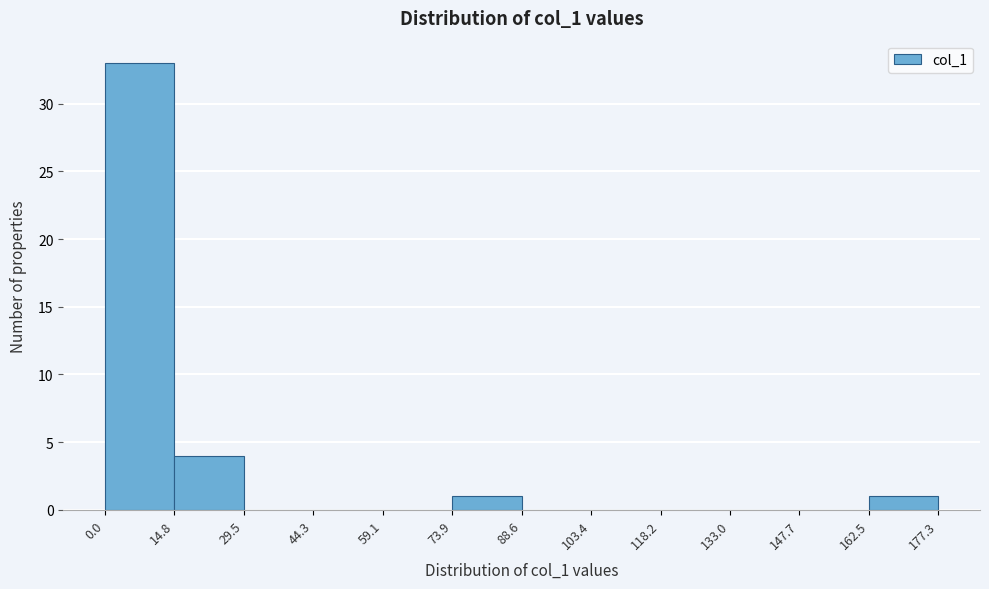

Reading left to right, transcribe this chart: for each bar, give the range it covers on the x-axis and its height. The values are not printed on the chart, so give them approximately, as read against the axis.

0.0 to 14.8: 33
14.8 to 29.5: 4
29.5 to 44.3: 0
44.3 to 59.1: 0
59.1 to 73.9: 0
73.9 to 88.6: 1
88.6 to 103.4: 0
103.4 to 118.2: 0
118.2 to 133.0: 0
133.0 to 147.7: 0
147.7 to 162.5: 0
162.5 to 177.3: 1